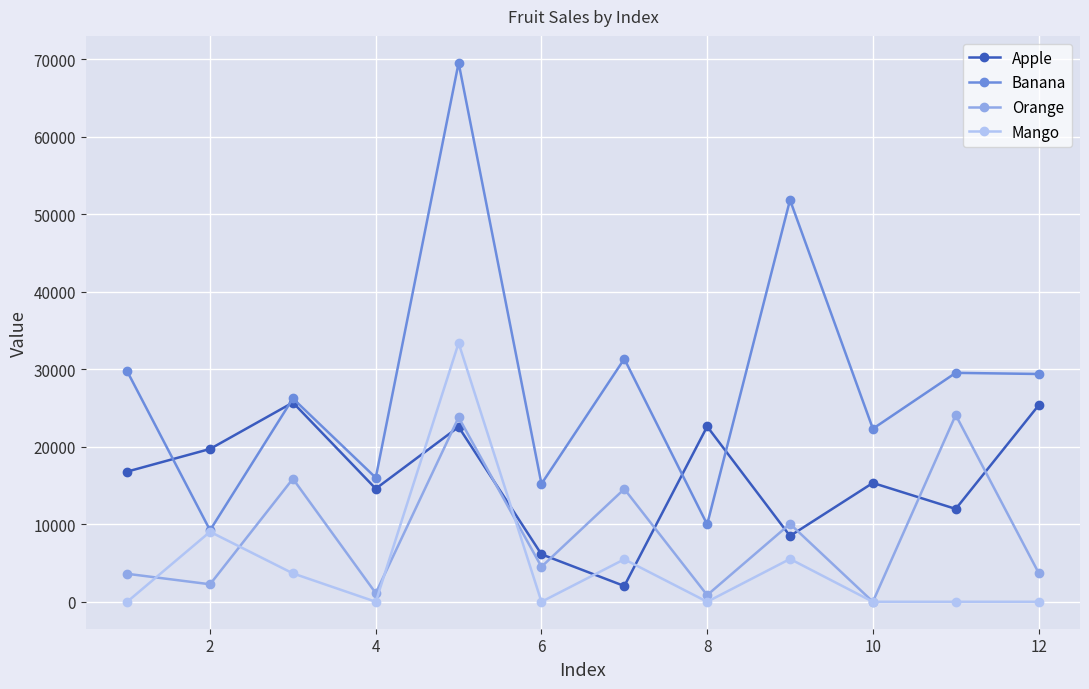

Which series has the largest total across all categories?

Banana